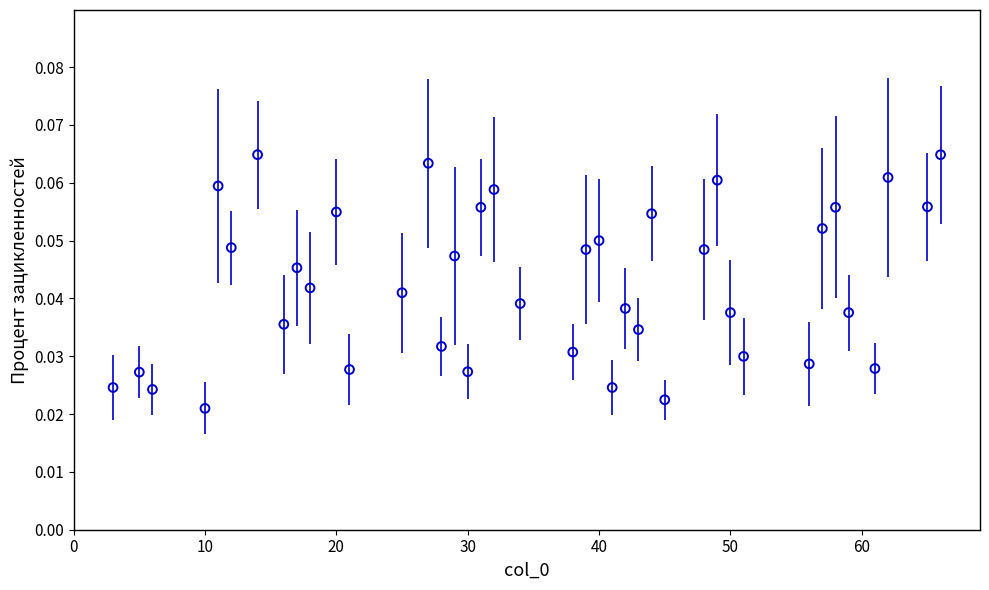

What is the range of X values (max minus min)?

63.0